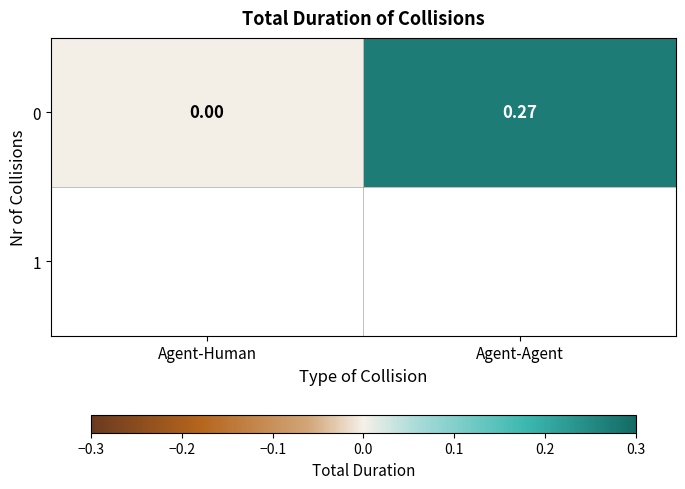

Reading right to left, what are all the values shown in this chart?

Agent-Agent=0.3	Agent-Human=0.0